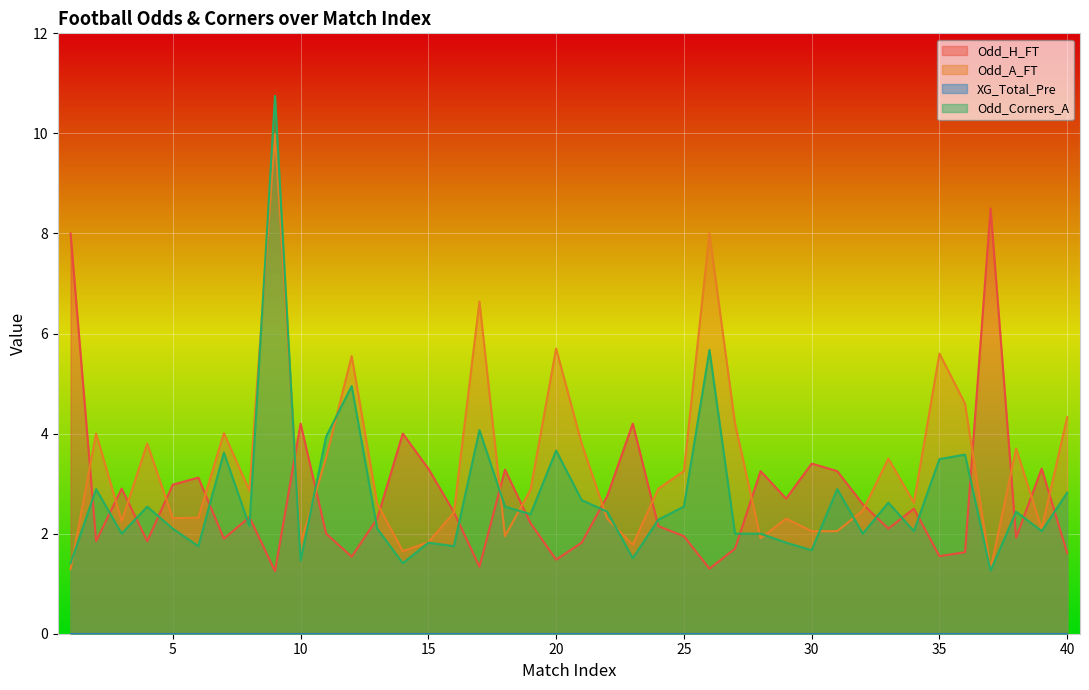

Where is the first local maximum for Odd_H_FT?

3